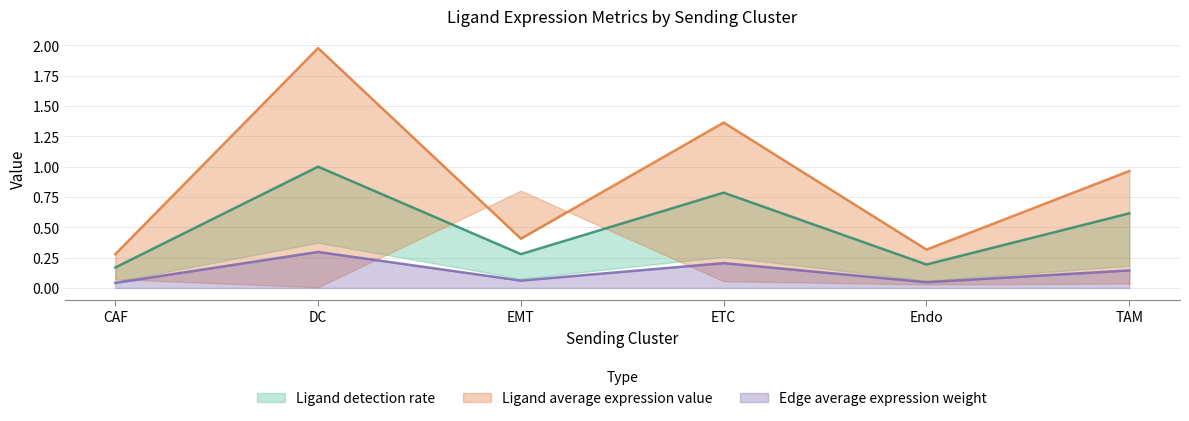

What position from the left is EMT?

3